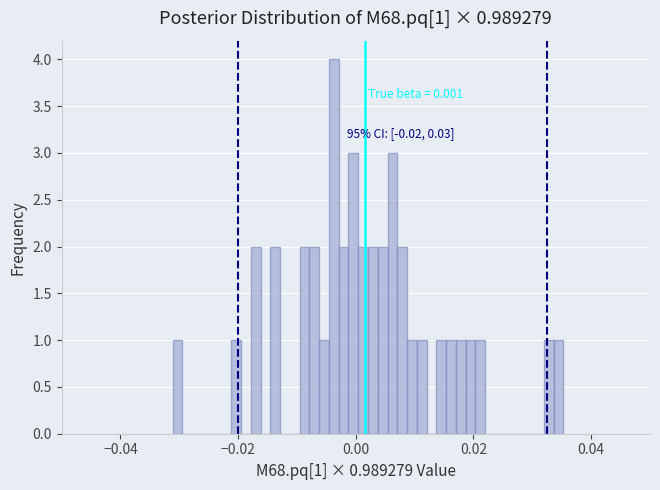

Read against the x-axis, roughly where is the centre of the tallest bar?

-0.004